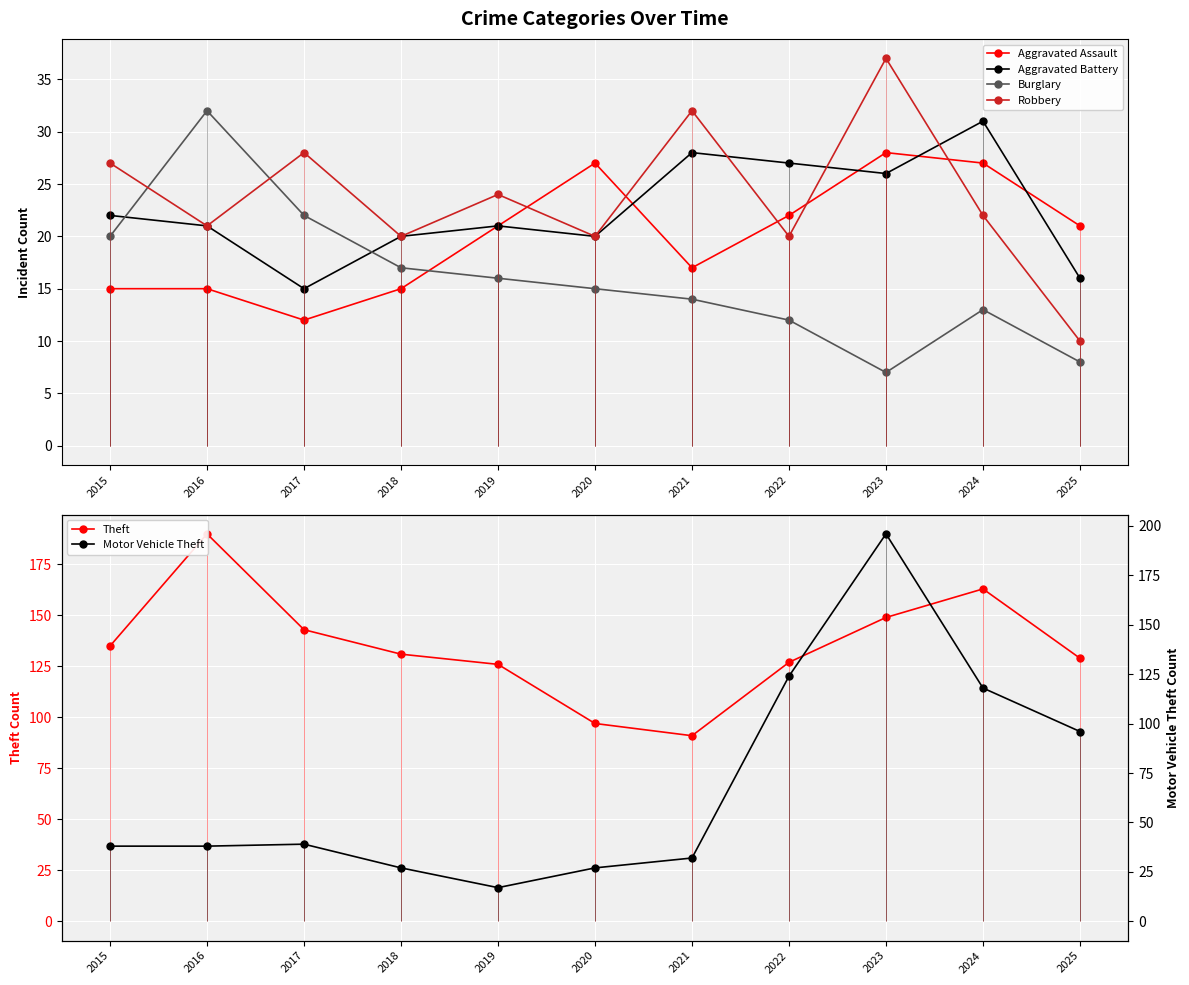

What is the minimum value shown in the chart?

7